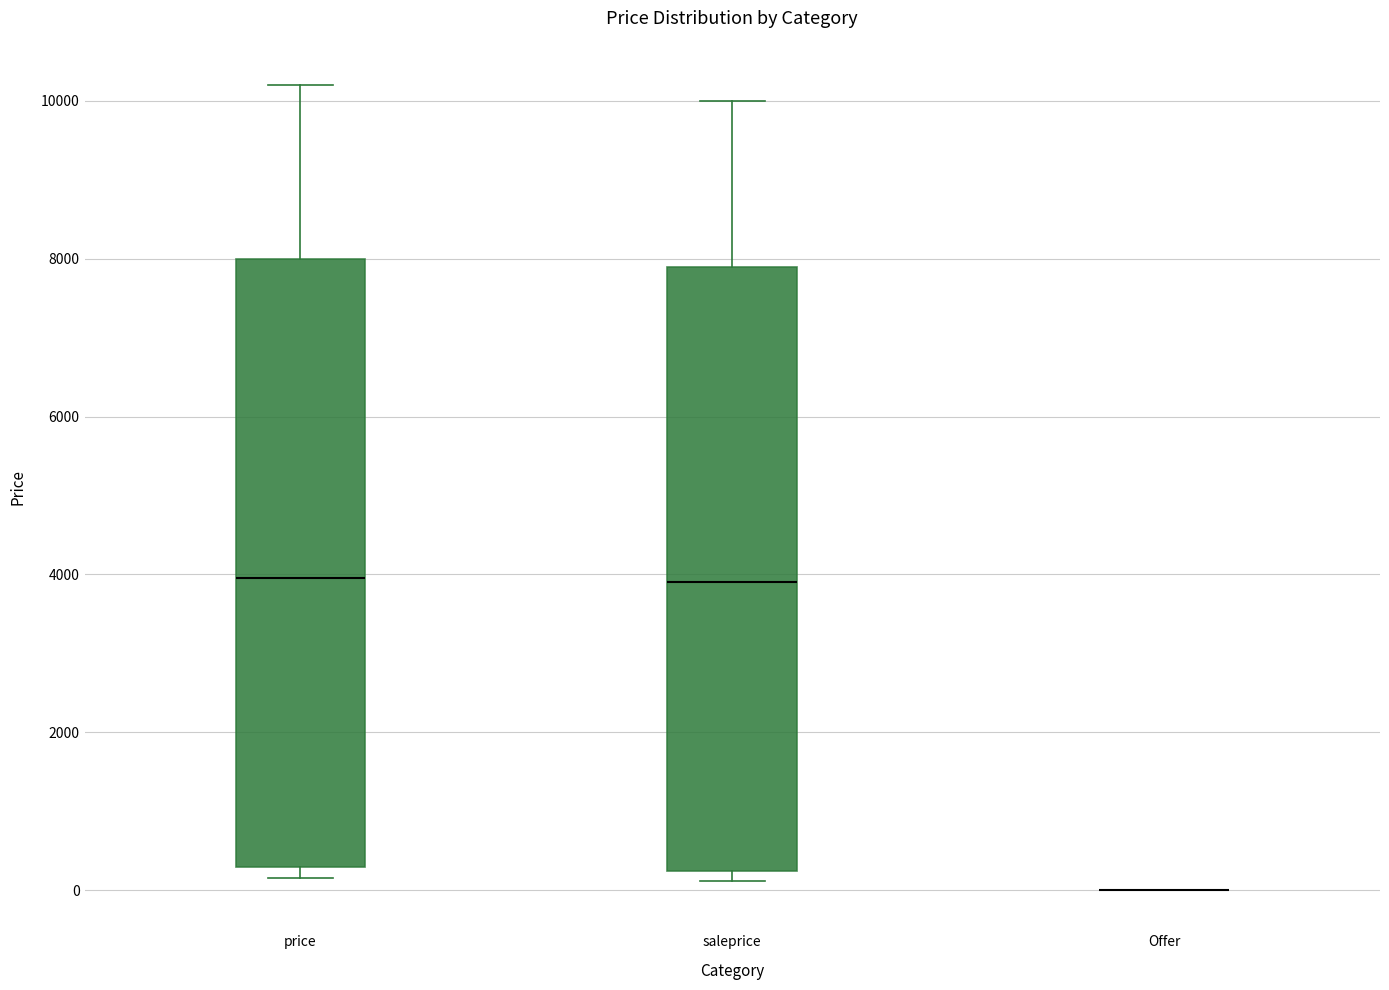

Reading left to right, read every box against the y-axis: the position of its median line, the range the box covers, and the ends of its whiskers. The values are not printed on the chart, so give them approximately, as read against the axis.

price: median 4000, box 200 to 8000, whiskers 200 (just below the box's lower edge) to 10200
saleprice: median 3800, box 200 to 7800, whiskers 200 (just below the box's lower edge) to 10000
Offer: box collapsed to a line at 0, whiskers 0 to 0